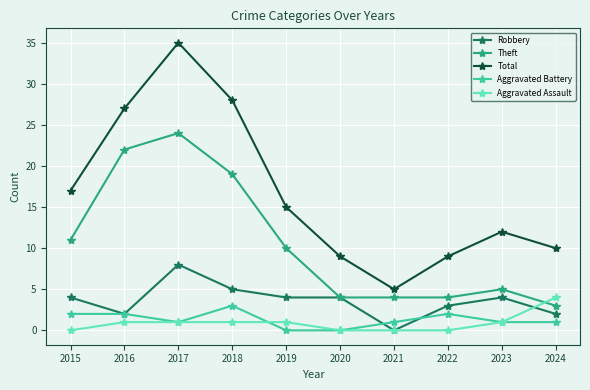

The Total series shows 9 at 2015. True or false?

False